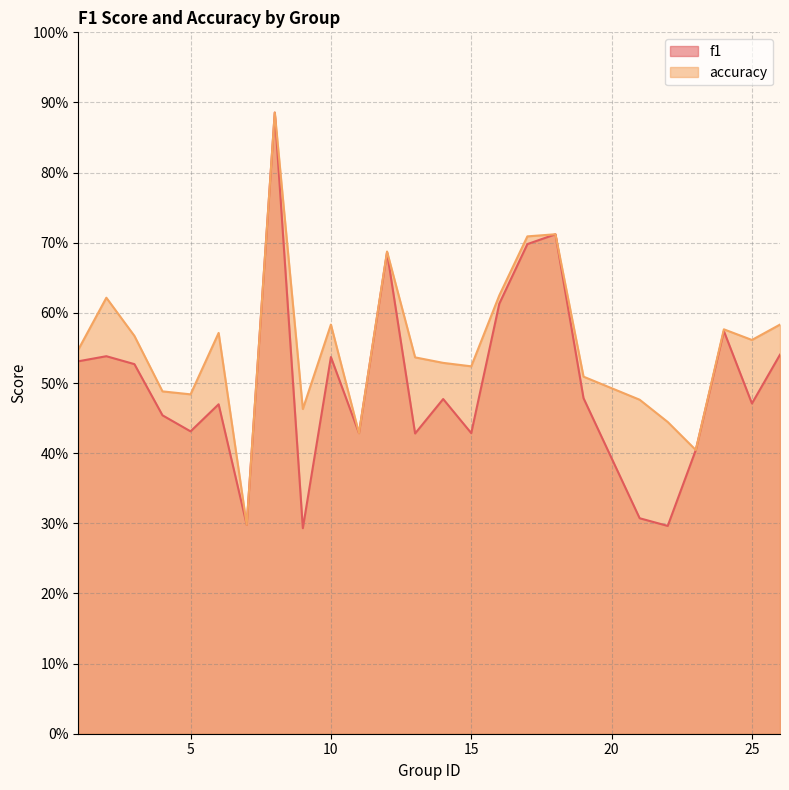

What is the difference between the second highest and minimum values in the accuracy series?

0.4